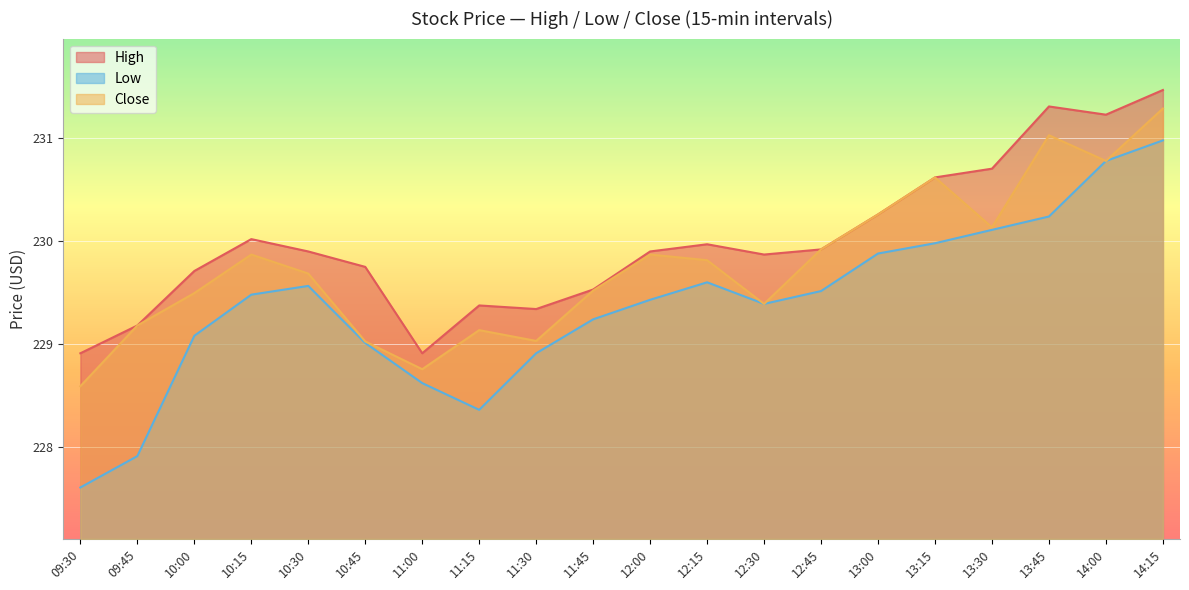

True or false: Low and Close intersect in this chart.

False